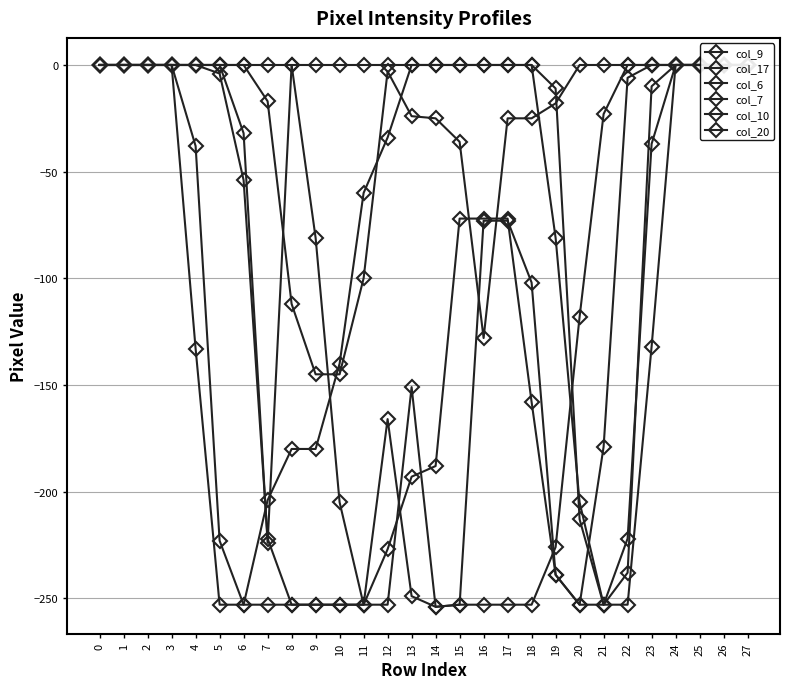

Count the number of data series in this chart.

6